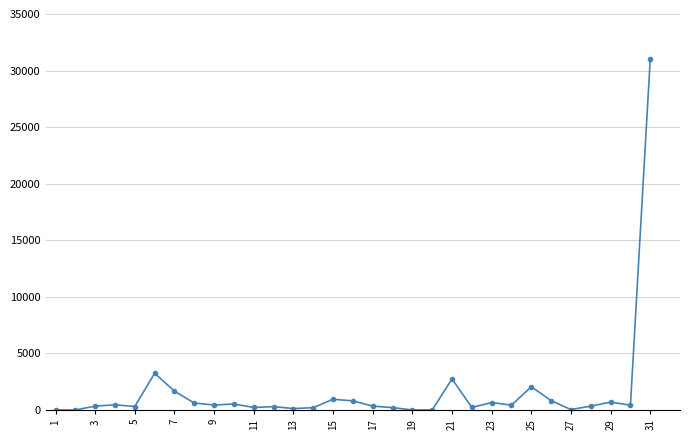

Does the chart have visible grid lines?

Yes